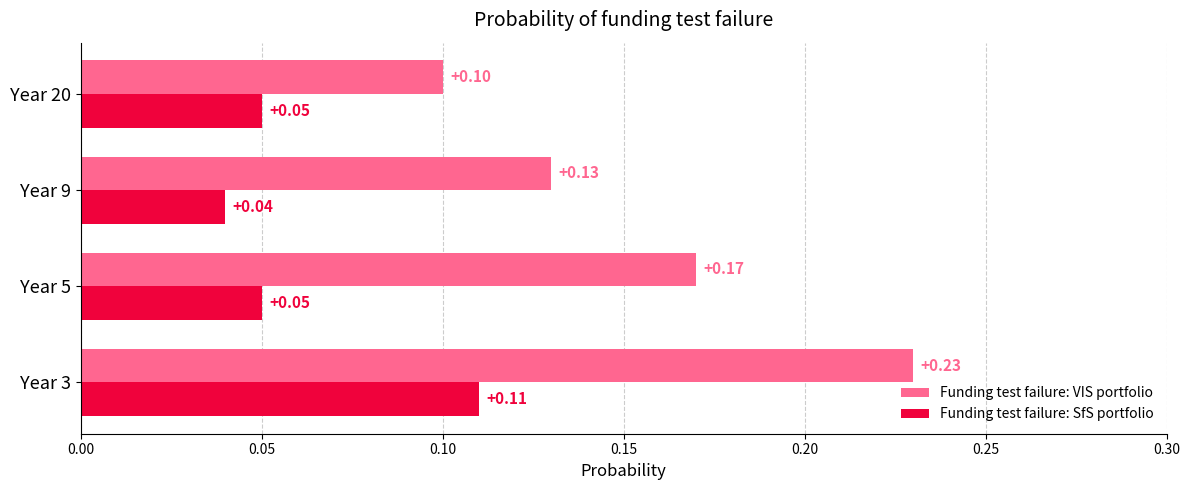

List the series in order of their peak value, lowest first.

Funding test failure: SfS portfolio, Funding test failure: VIS portfolio